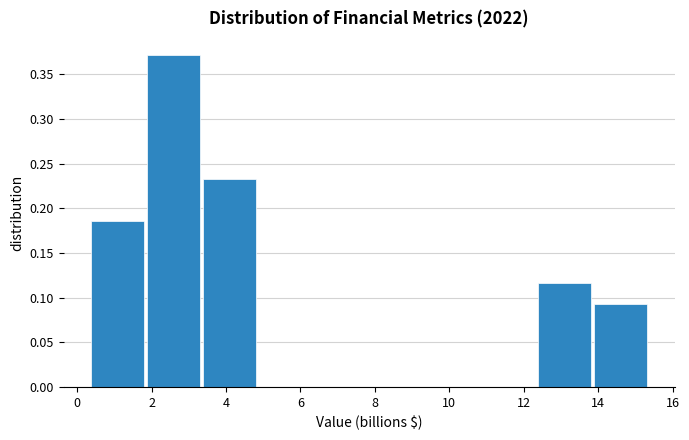

Reading left to right, list every bar in this chart as the range it spans on the x-axis followed by its height. Neither the bar edges nor the heights are printed on the chart, so give them approximately, as read against the axes.

0.4 to 1.8: 0.185
1.8 to 3.4: 0.370
3.4 to 4.8: 0.235
4.8 to 6.4: 0
6.4 to 7.8: 0
7.8 to 9.4: 0
9.4 to 10.8: 0
10.8 to 12.4: 0
12.4 to 13.8: 0.115
13.8 to 15.4: 0.095